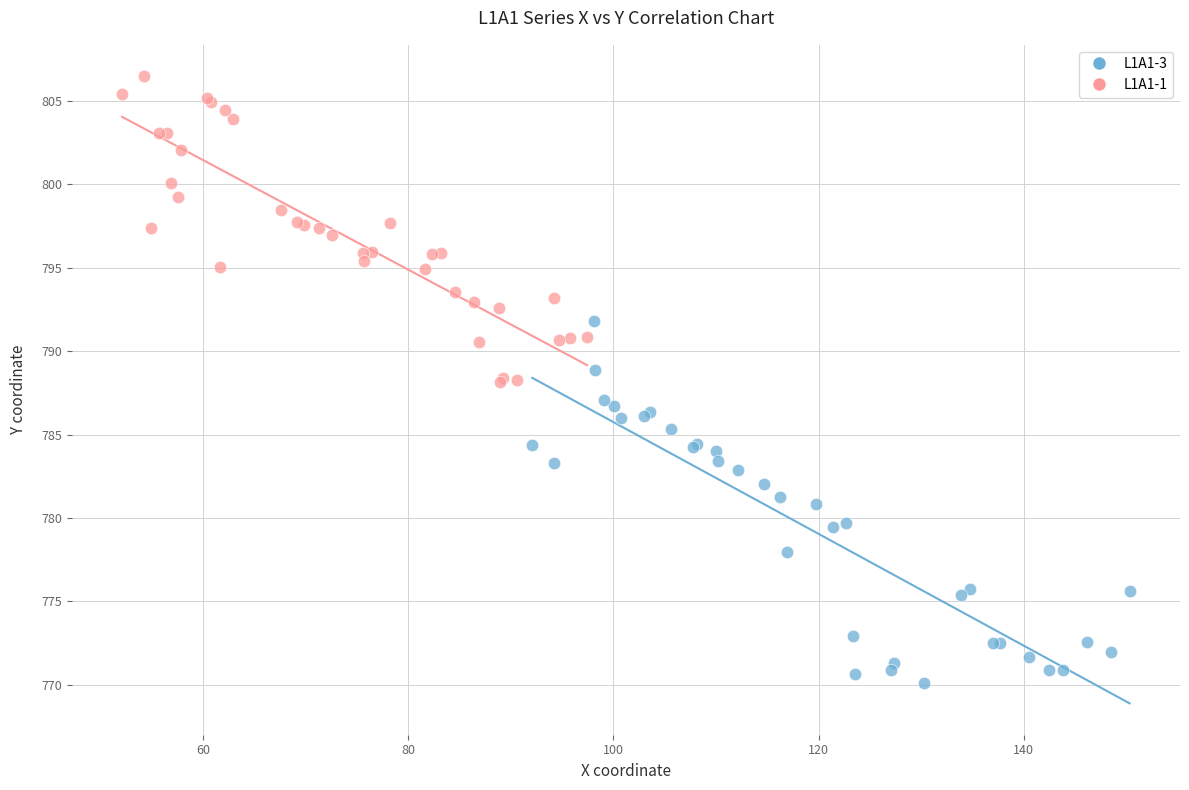

Which series has the largest Y range (max minus min)?

L1A1-3